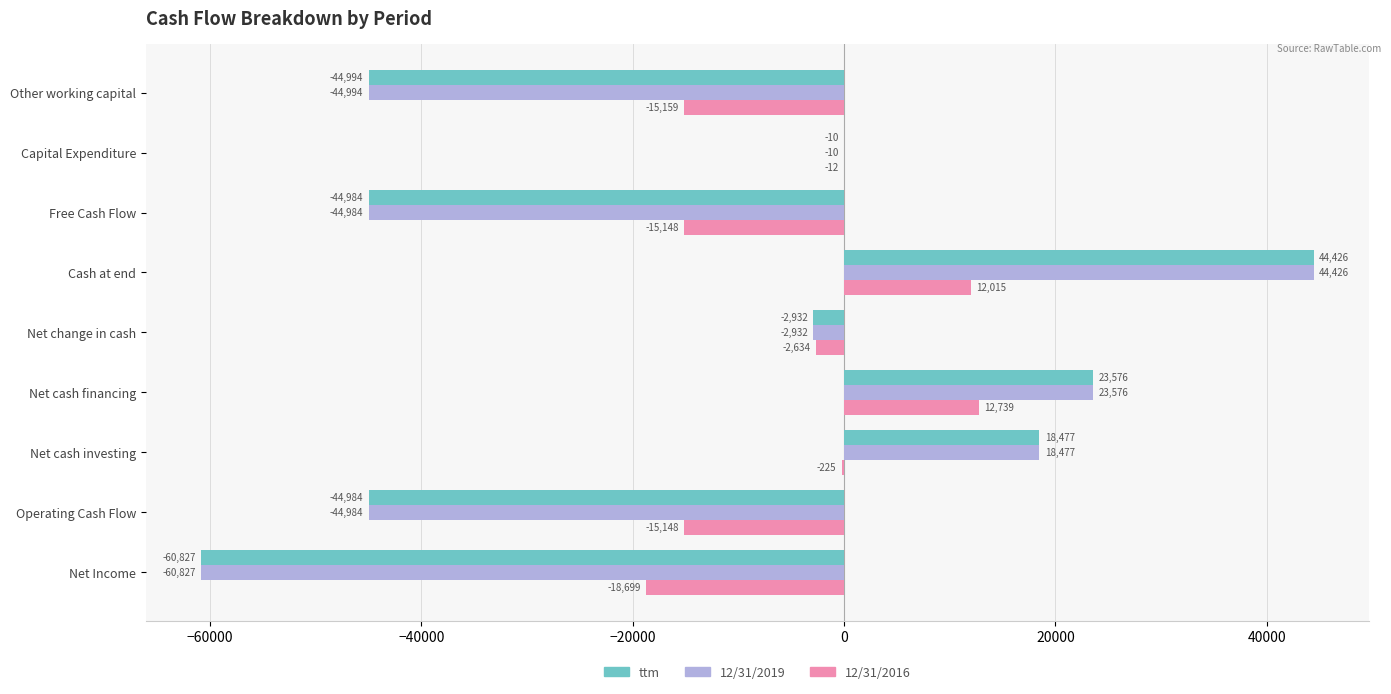

What is the sum of all 12/31/2016 values?

-42271.0